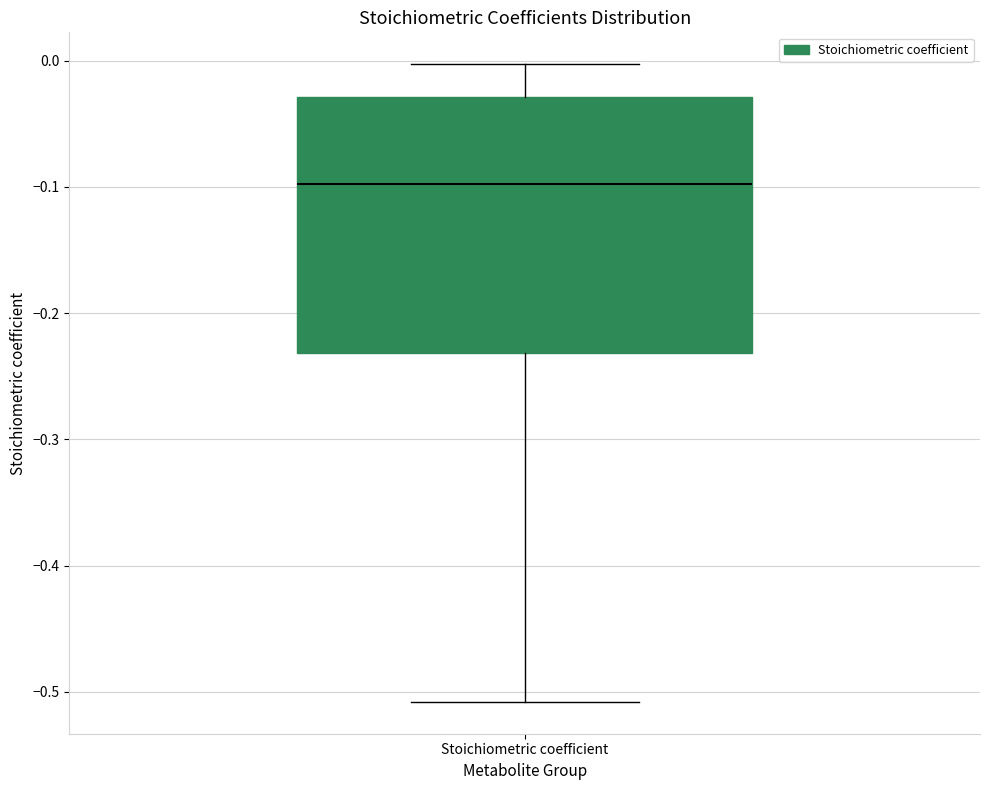

Read this box plot against the y-axis: the position of the median line, the range covered by the box, and the ends of both whiskers. The values are not printed on the chart, so give them approximately, as read against the axis.

median -0.10, box -0.23 to -0.03, whiskers -0.51 to 0.00